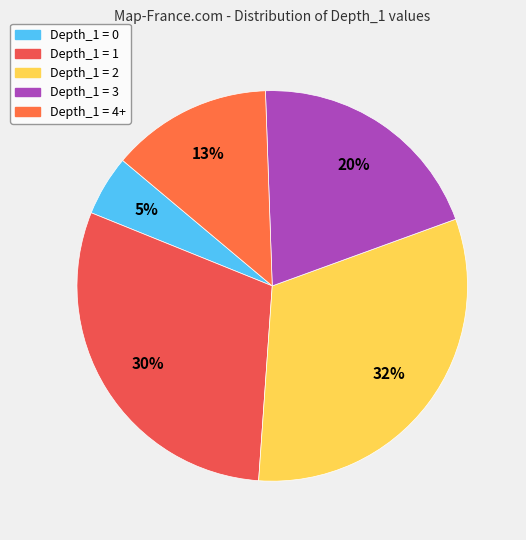

To the nearest percent, what percentage of the pie is Depth_1 = 3?

20%